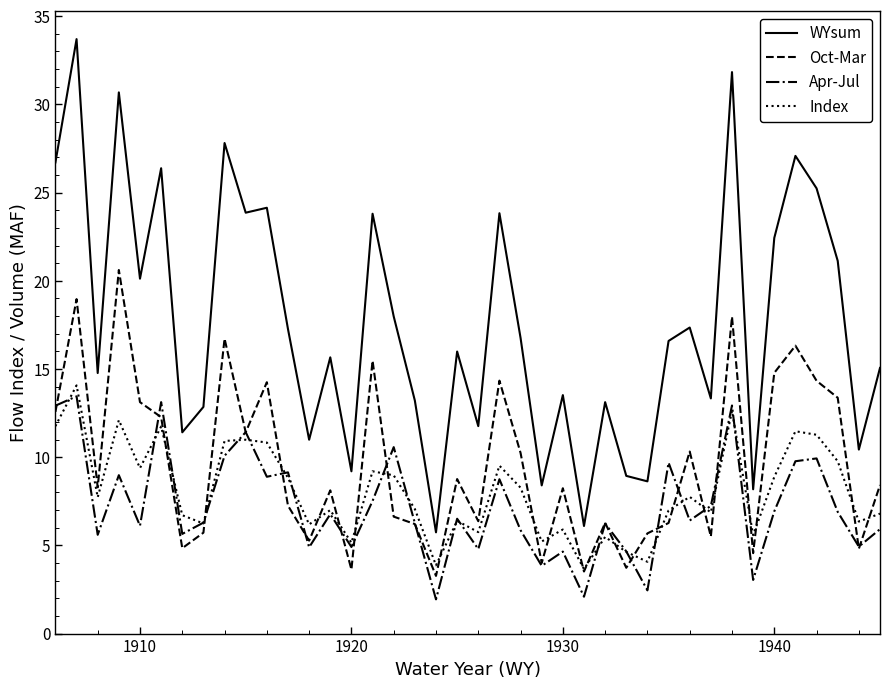

True or false: Oct-Mar and Index intersect in this chart.

True